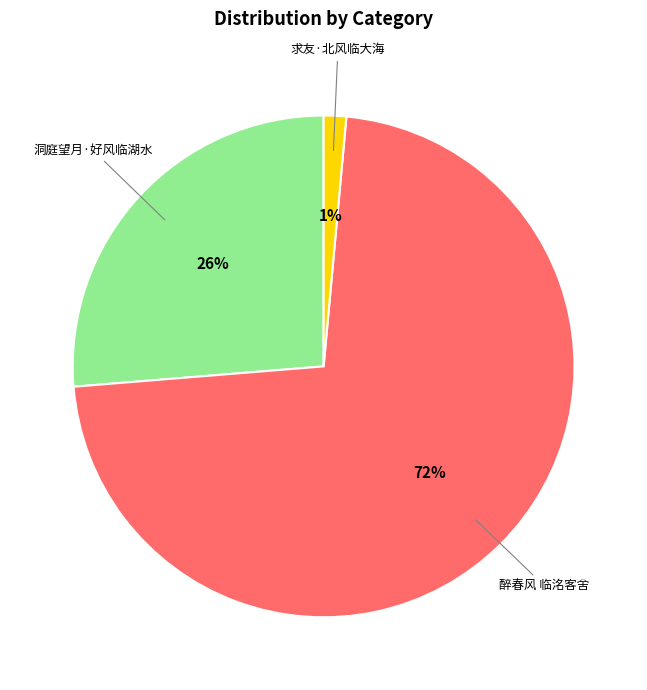

To the nearest percent, what percentage of the pie is 求友·北风临大海?

1%